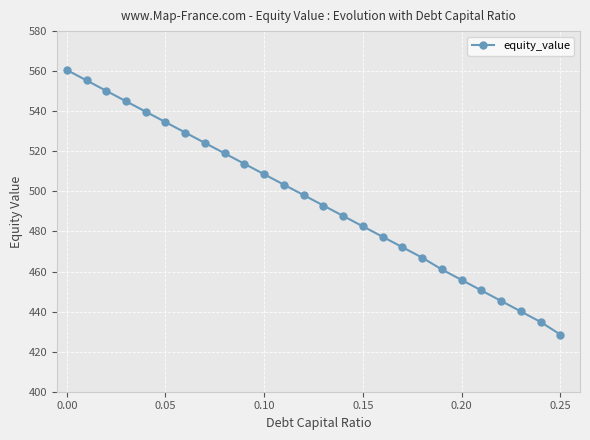

What is the sum of all values?

12877.8